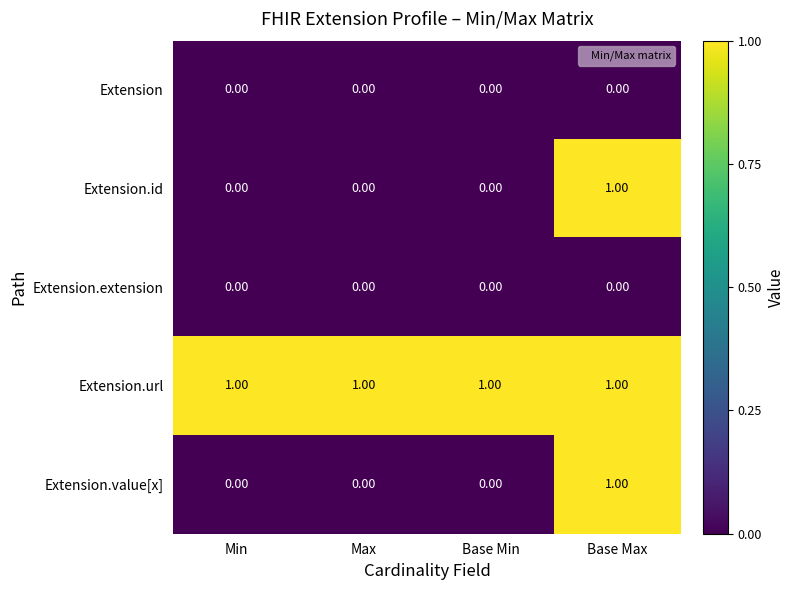

Which series has the largest total across all categories?

Extension.url